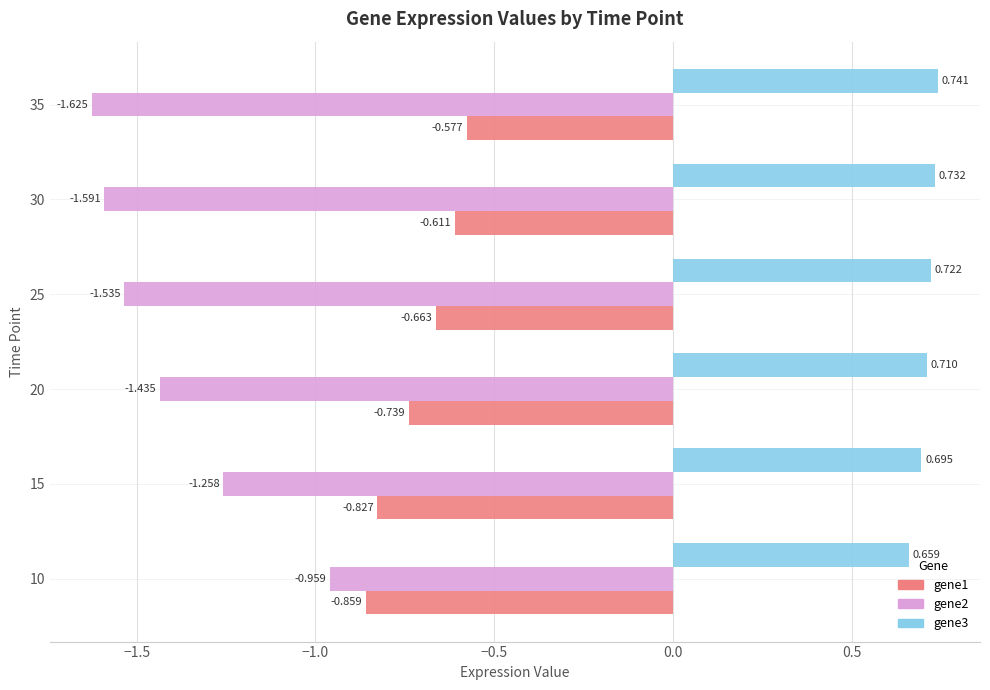

Is the value of gene1 at 10 greater than the value of gene2 at 30?

Yes